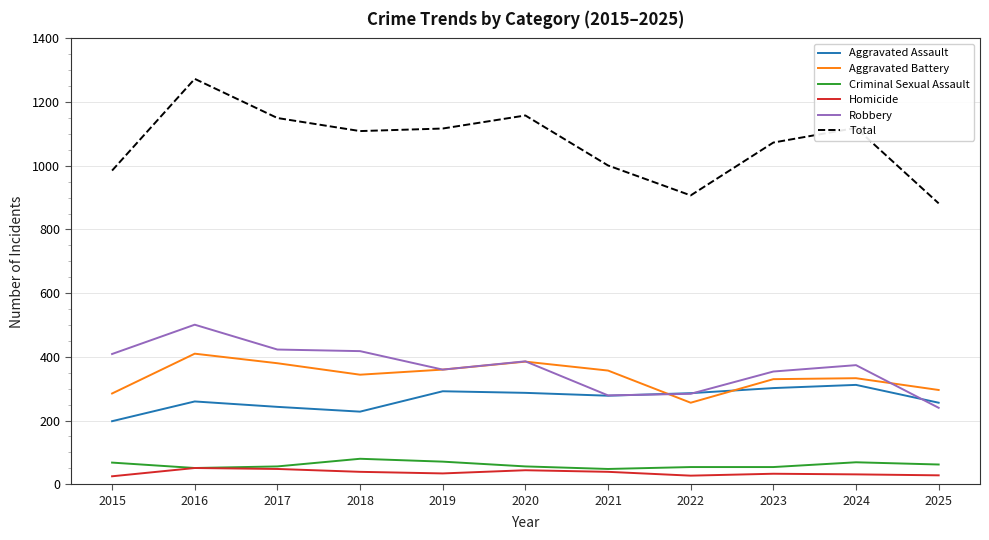

Which category has the lowest value in the Robbery series?

2025